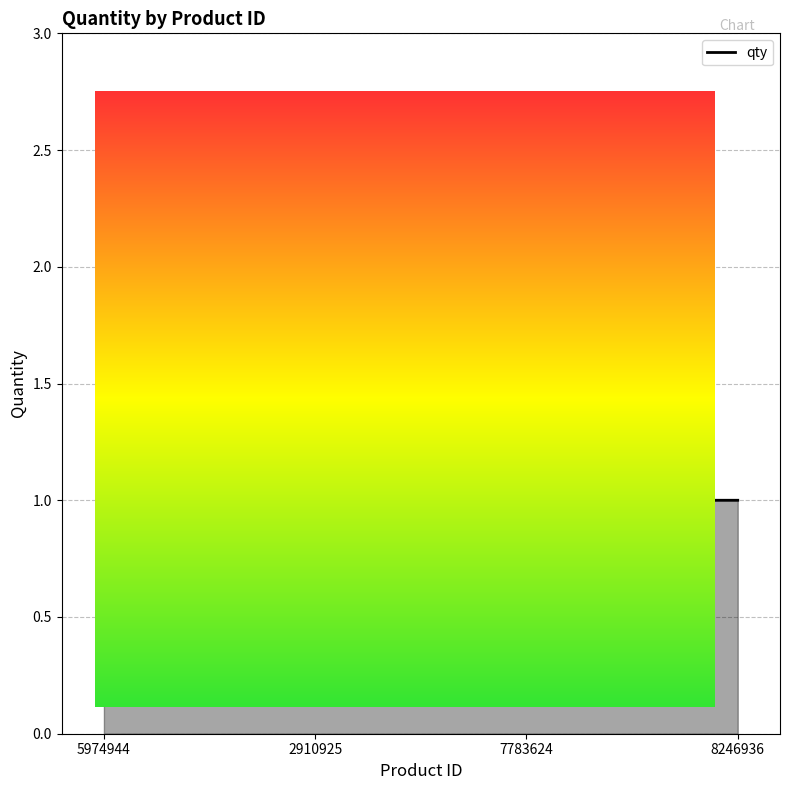

What is the approximate value at 8246936?

1